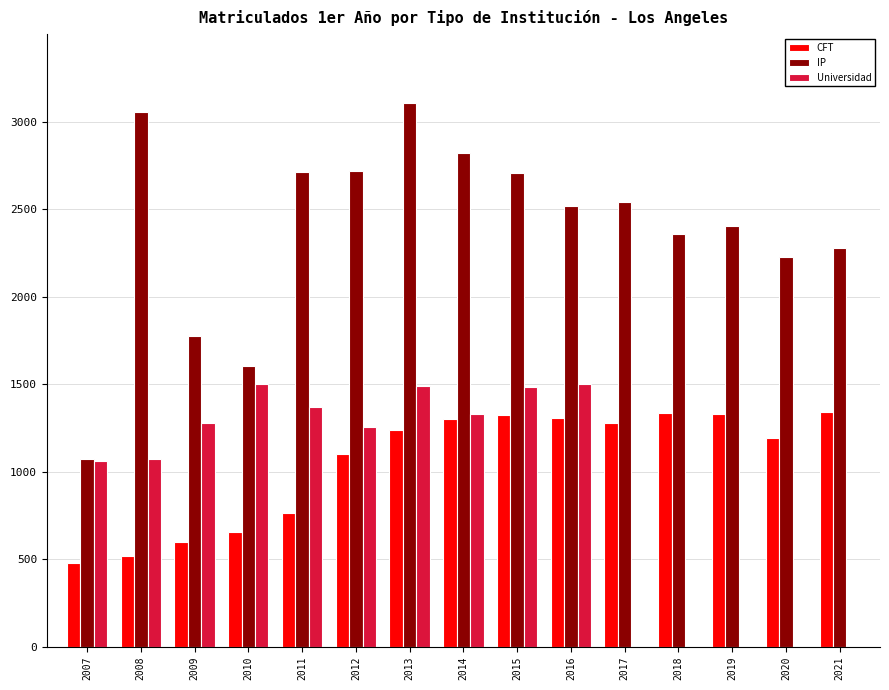

What is the sum of the CFT values at 2008 and 2010?

1172